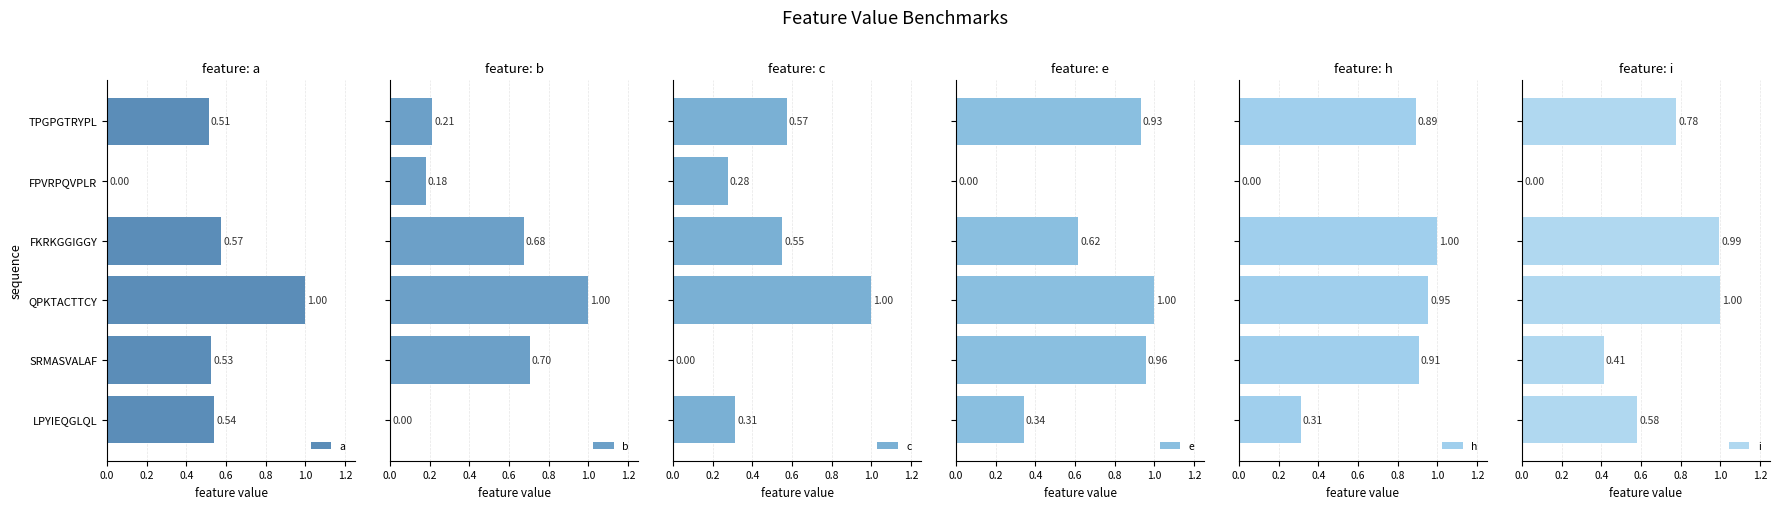

Is it true that a equals 0.8 at SRMASVALAF?

False